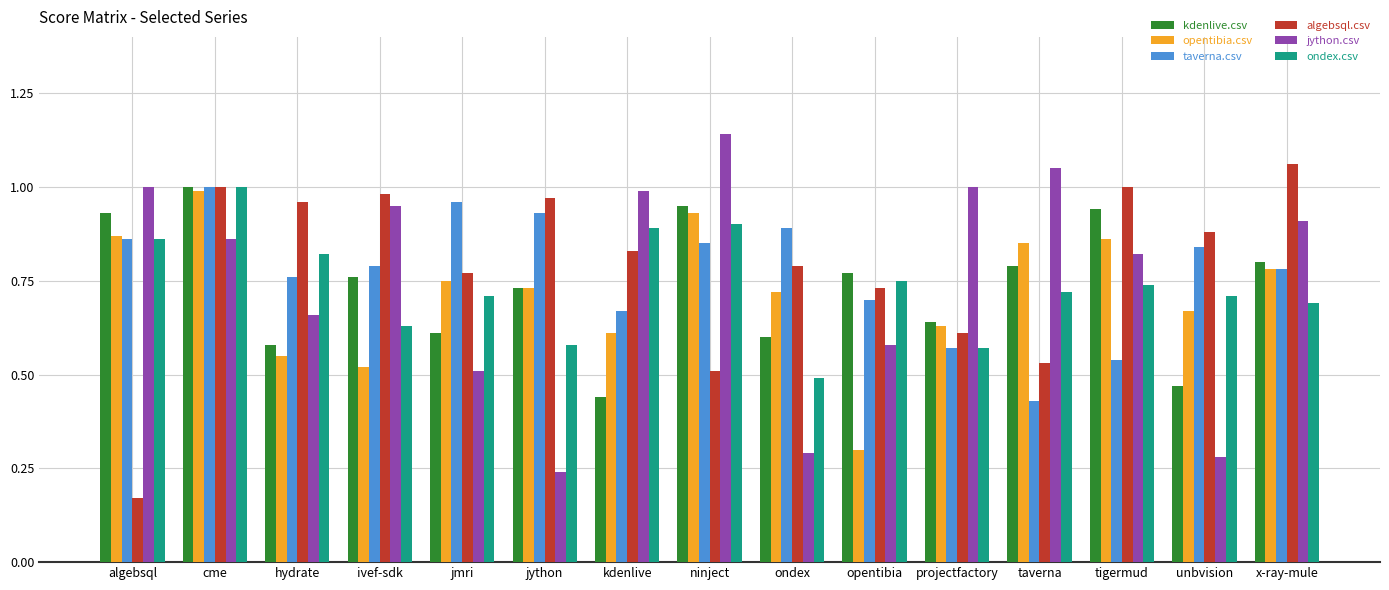

What is the sum of the algebsql.csv values at ninject and opentibia?

1.2